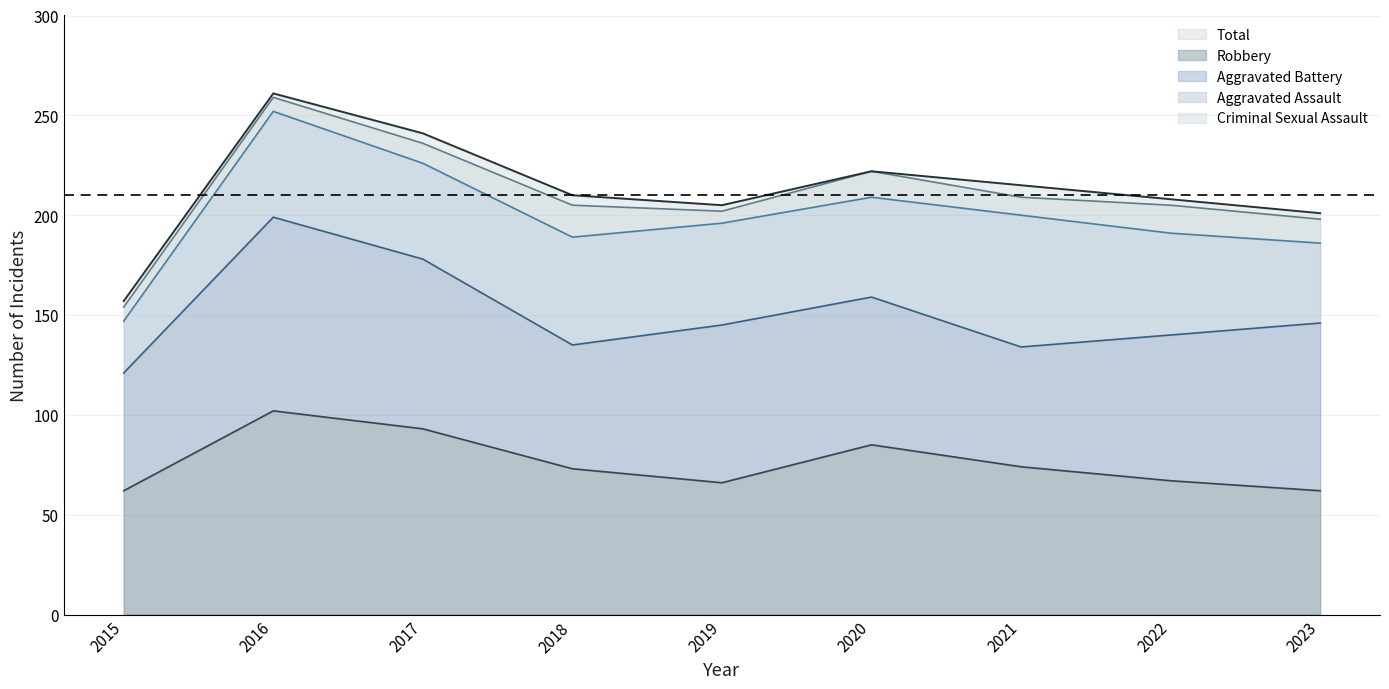

How many interior local valleys does the Robbery series have?

1